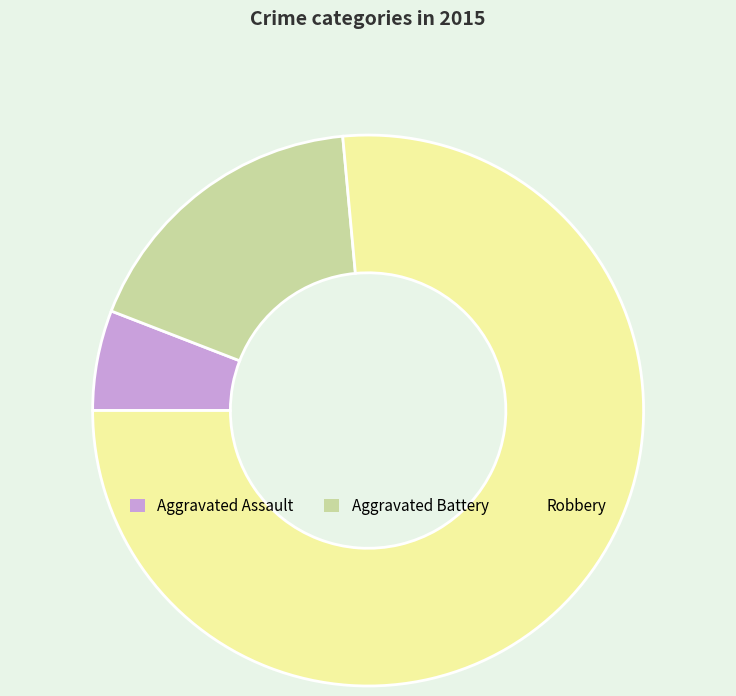

What is the majority slice?

Robbery